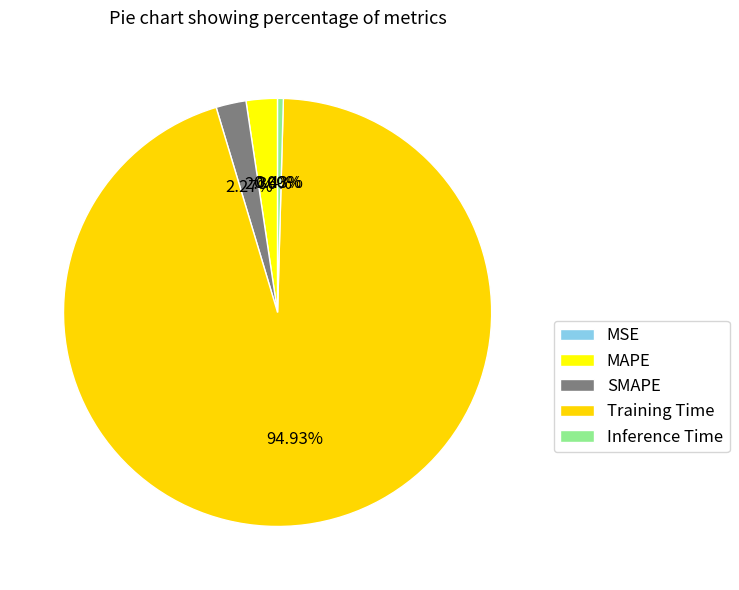

Rank the categories by value from lowest to highest.

MSE, Inference Time, SMAPE, MAPE, Training Time